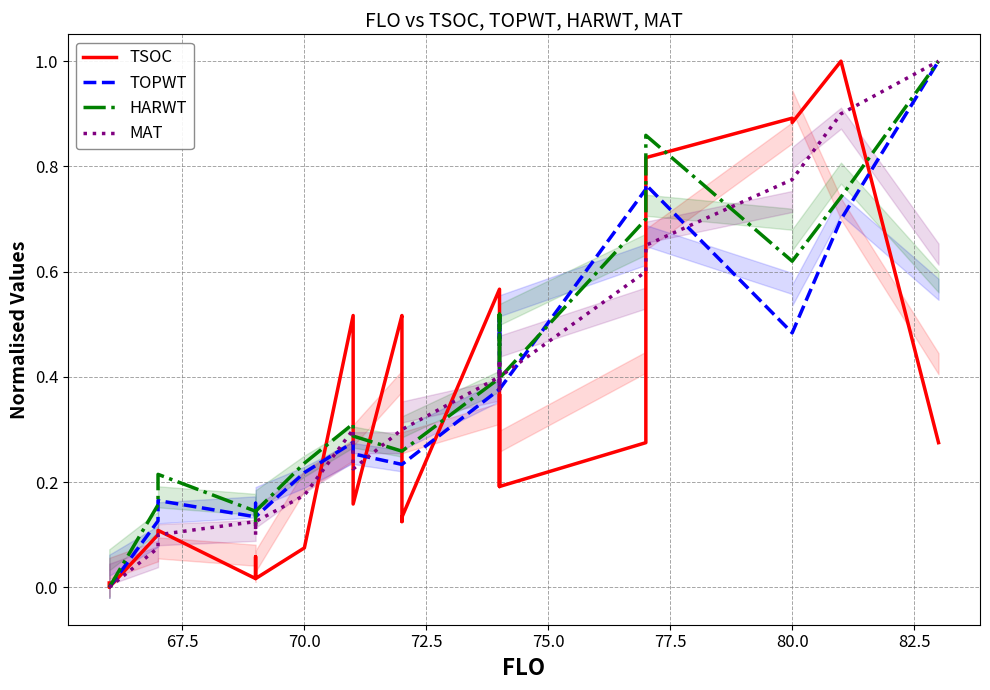

How many data points in HARWT are above 0?

25